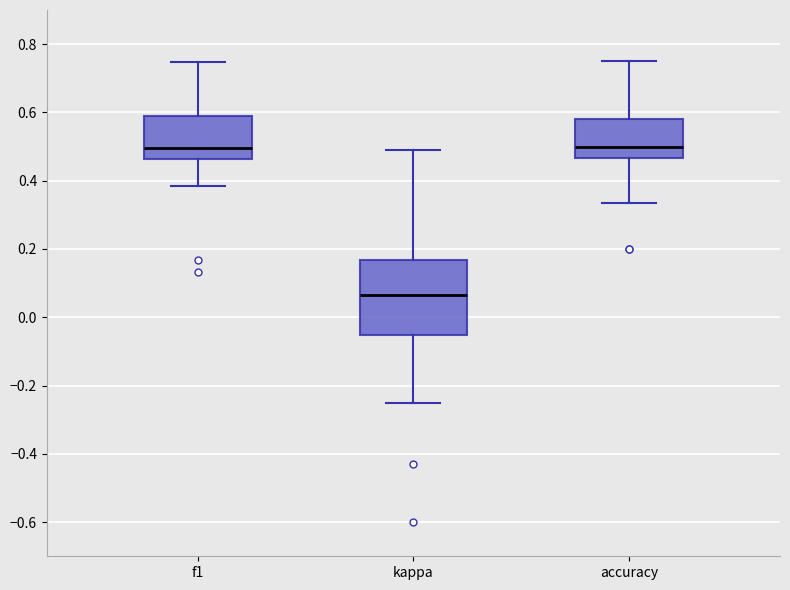

Which box has the lowest median line?

kappa